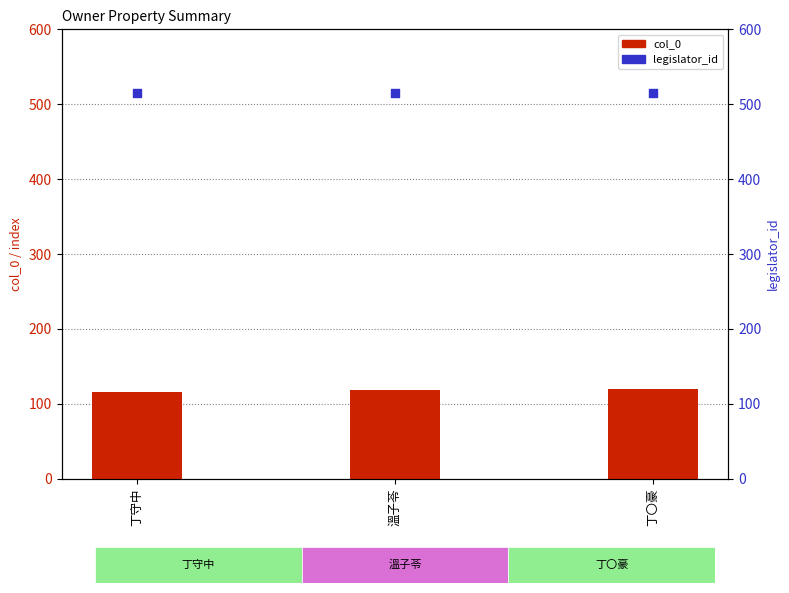

Which series has the largest total across all categories?

legislator_id